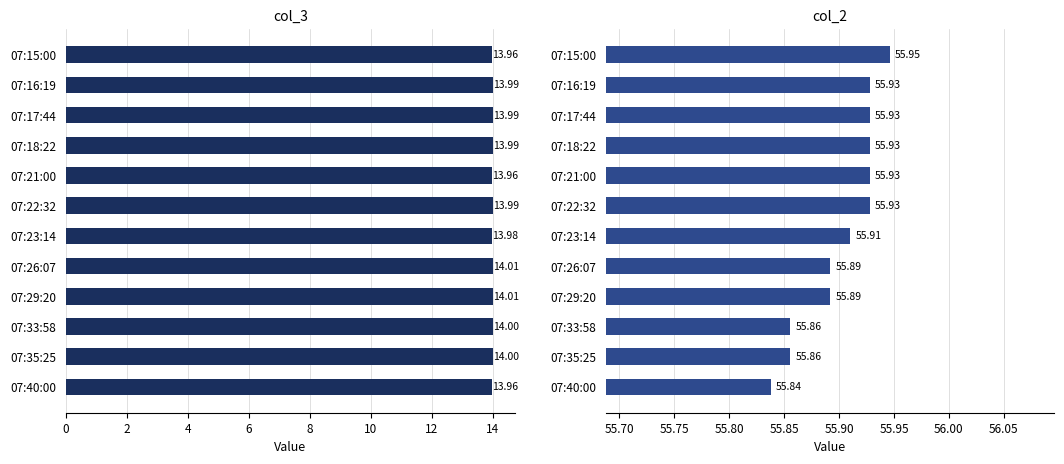

The col_2 series shows 99.1 at 07:26:07. True or false?

False